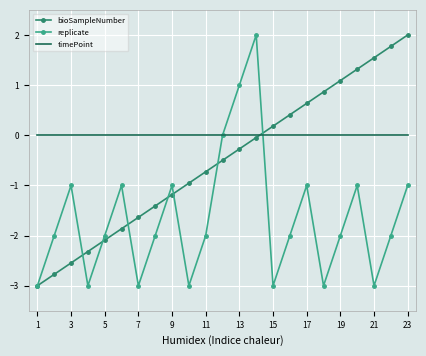

At how many categories does at least one series exceed -2?

23